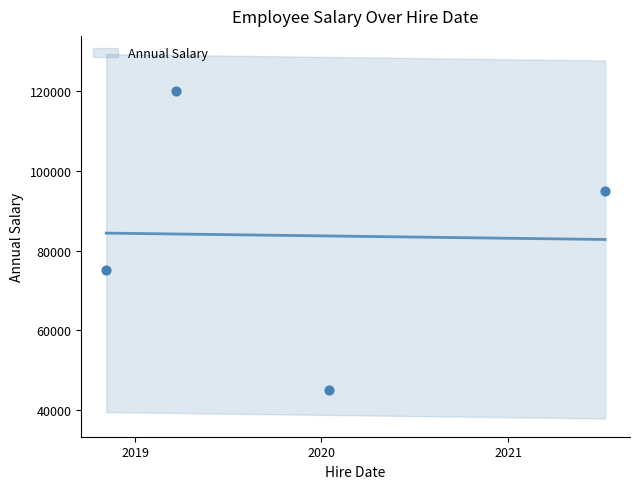

Which has a higher value, 2018-11-05 or 2021-07-10?

2021-07-10